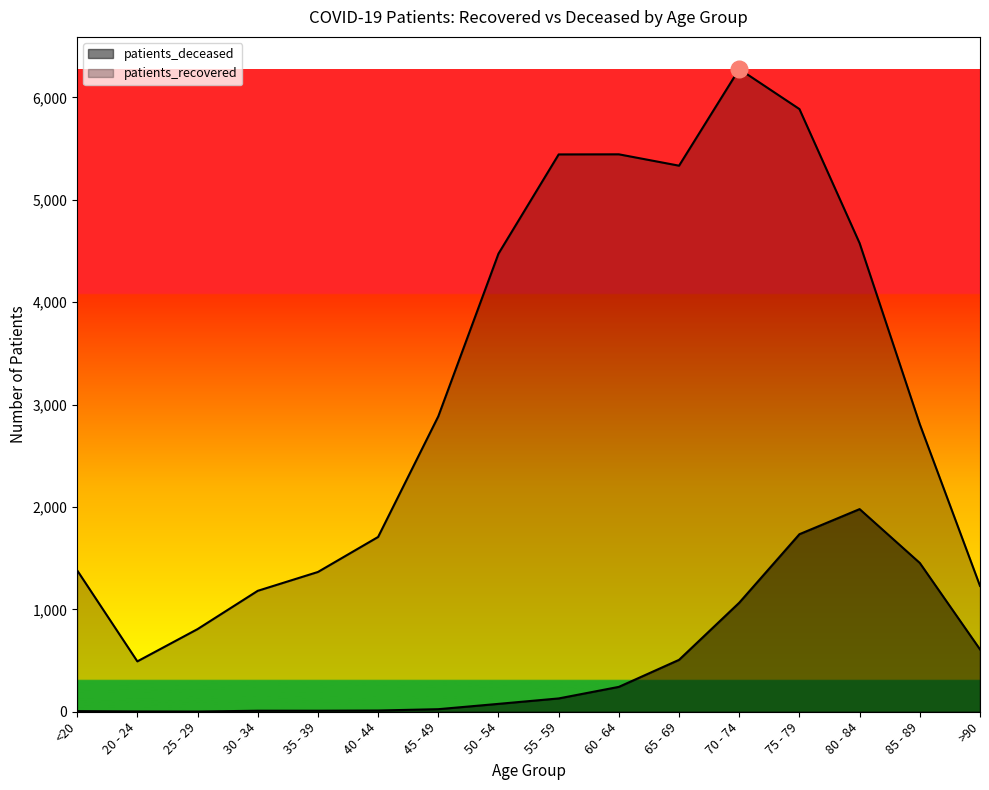

Which has a higher value, <20 or 45 - 49?

45 - 49